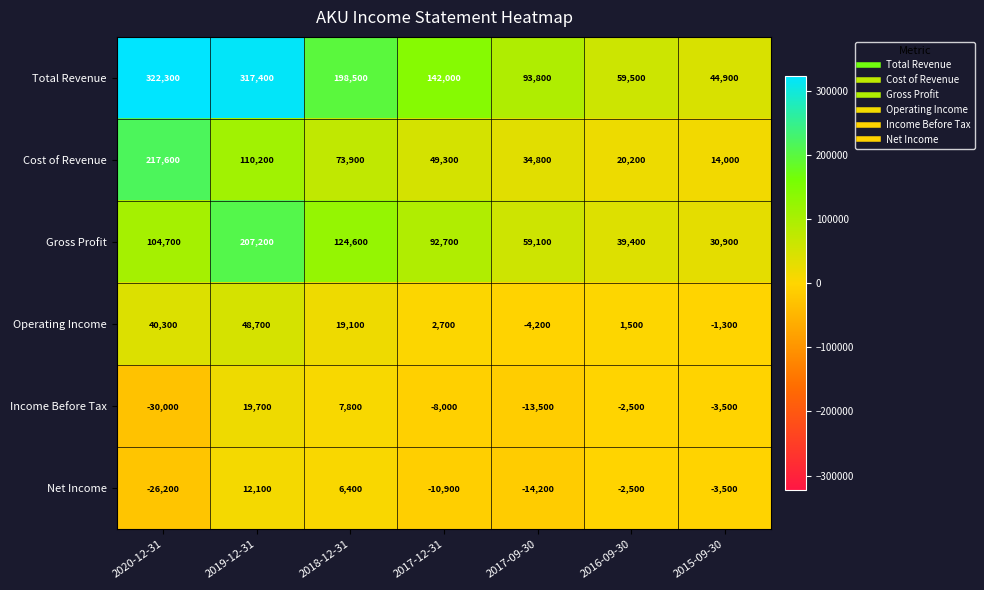

At which category is the sum across all series the highest?

2019-12-31